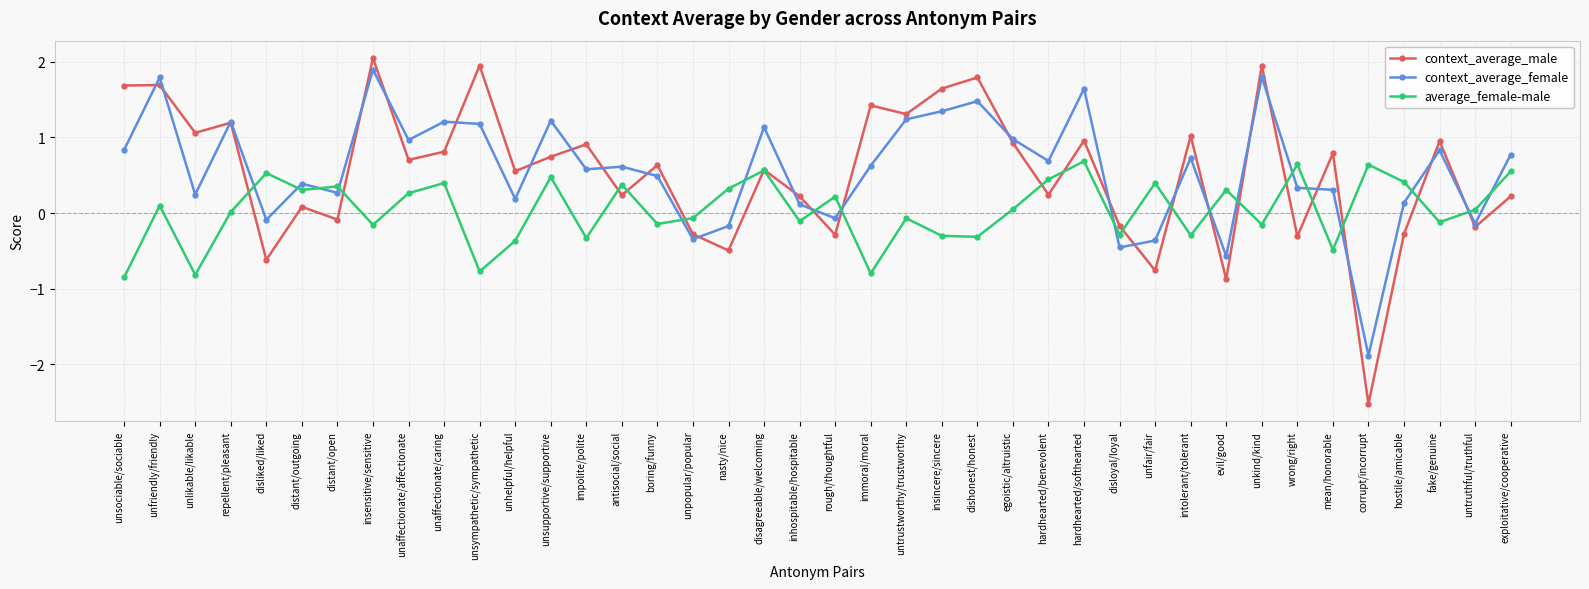

Which series changed the most between unsociable/sociable and insincere/sincere?

average_female-male